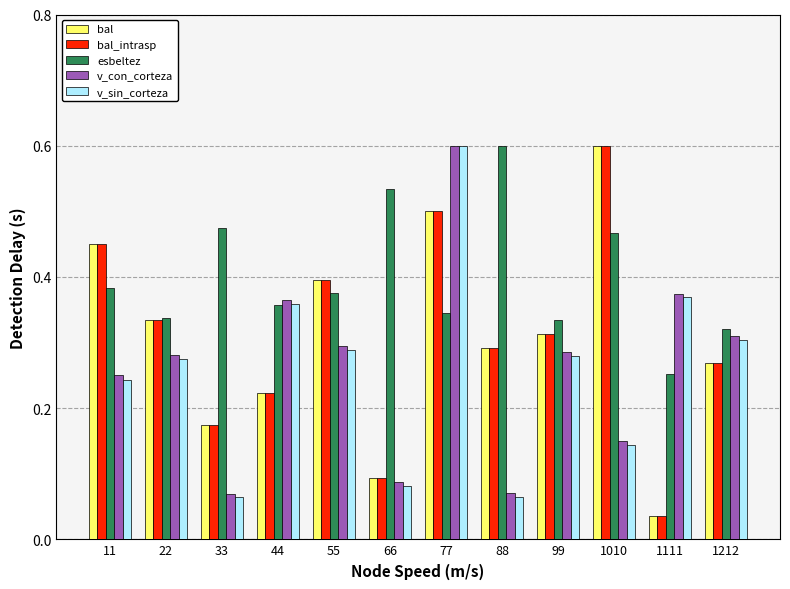

At how many categories does at least one series exceed 0?

12